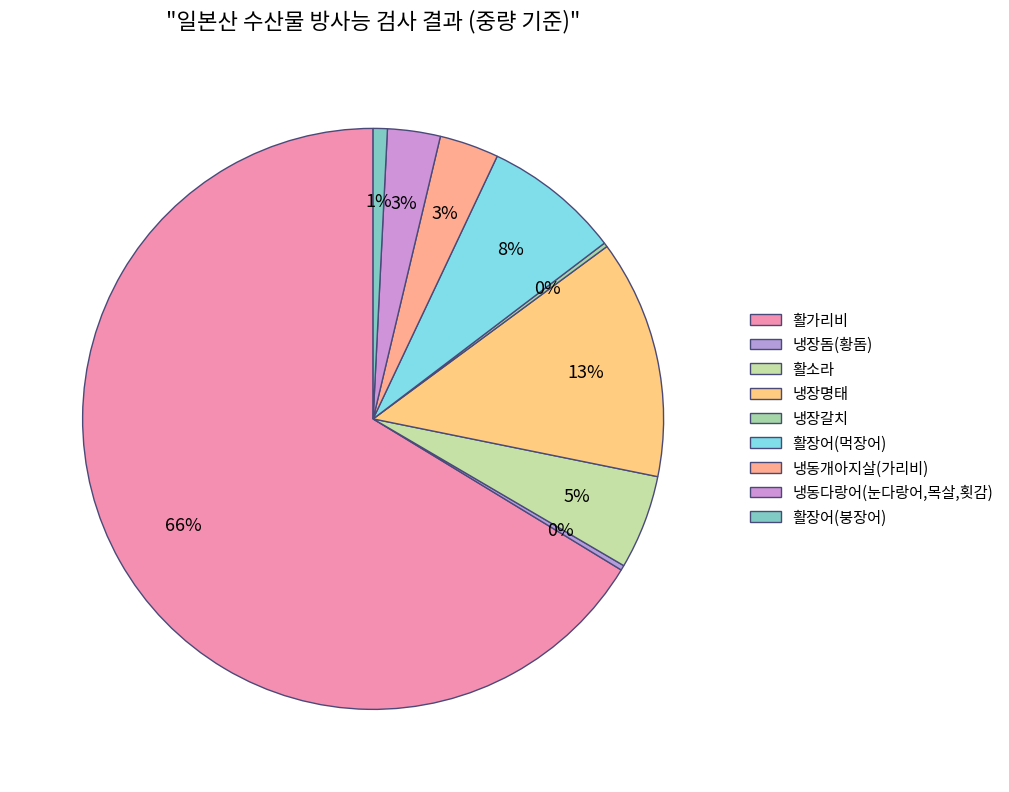

Count the number of slices in the pie.

9